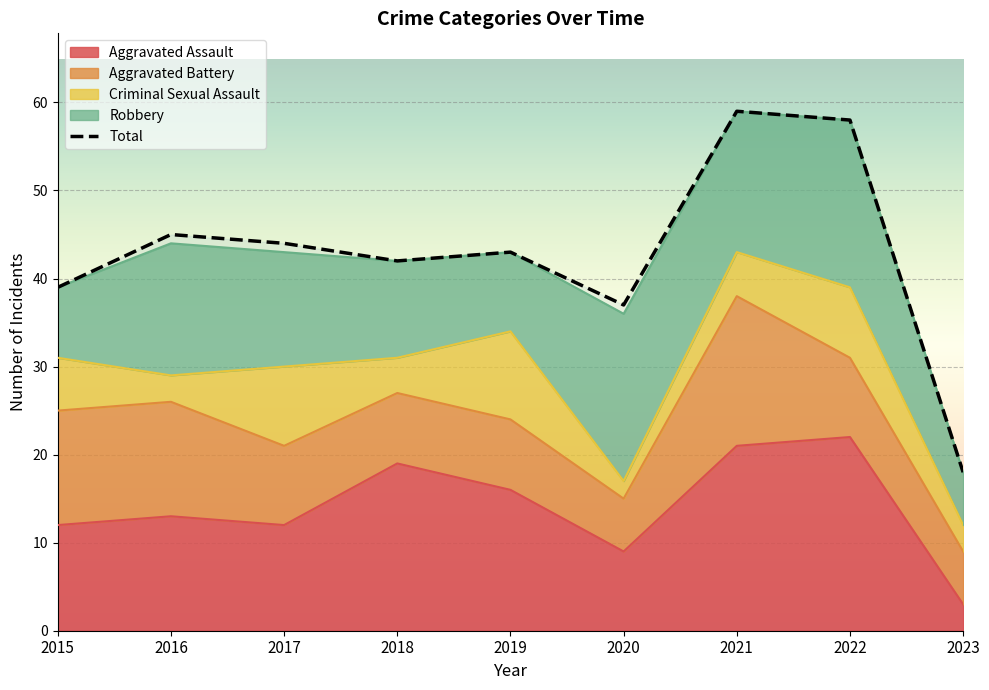

Between 2021 and 2023, which is larger?

2021